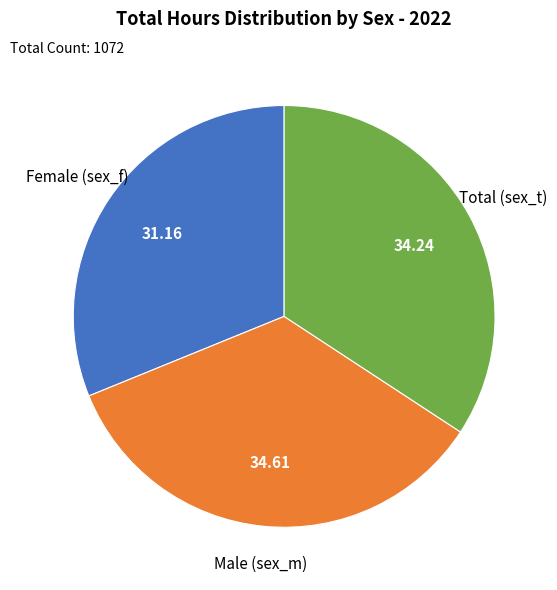

Does any single category account for the majority?

No